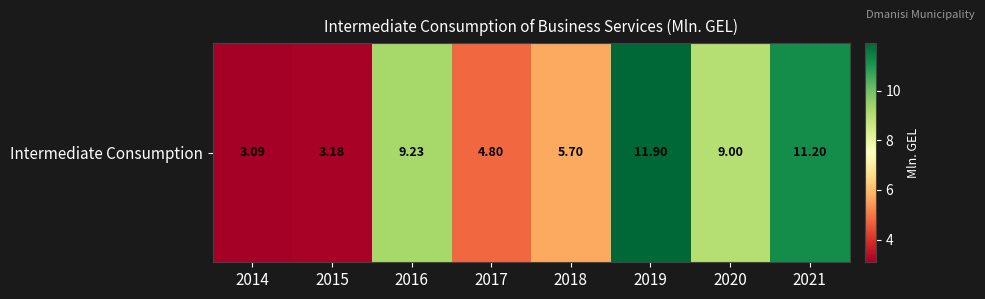

At which category does the chart reach its minimum across all series?

2014